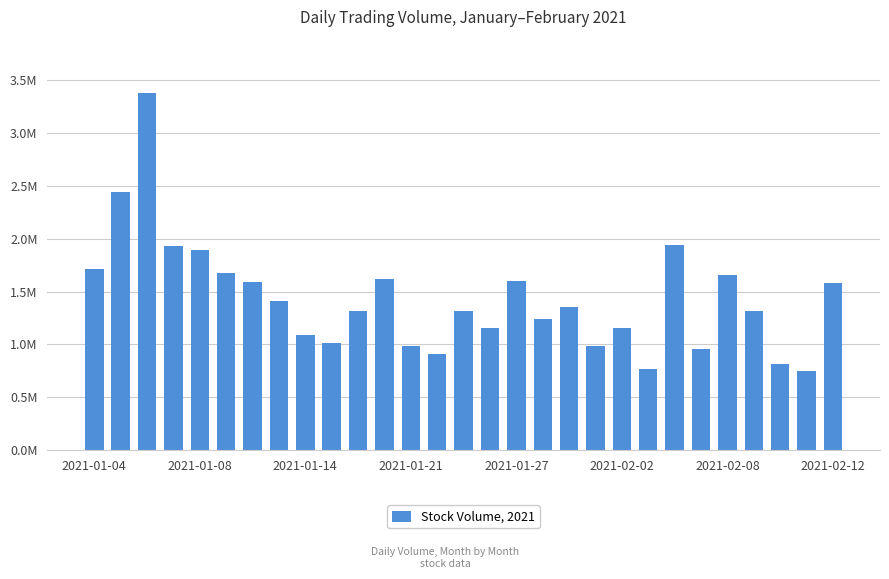

Where does the data first go above 1319900?

2021-01-04